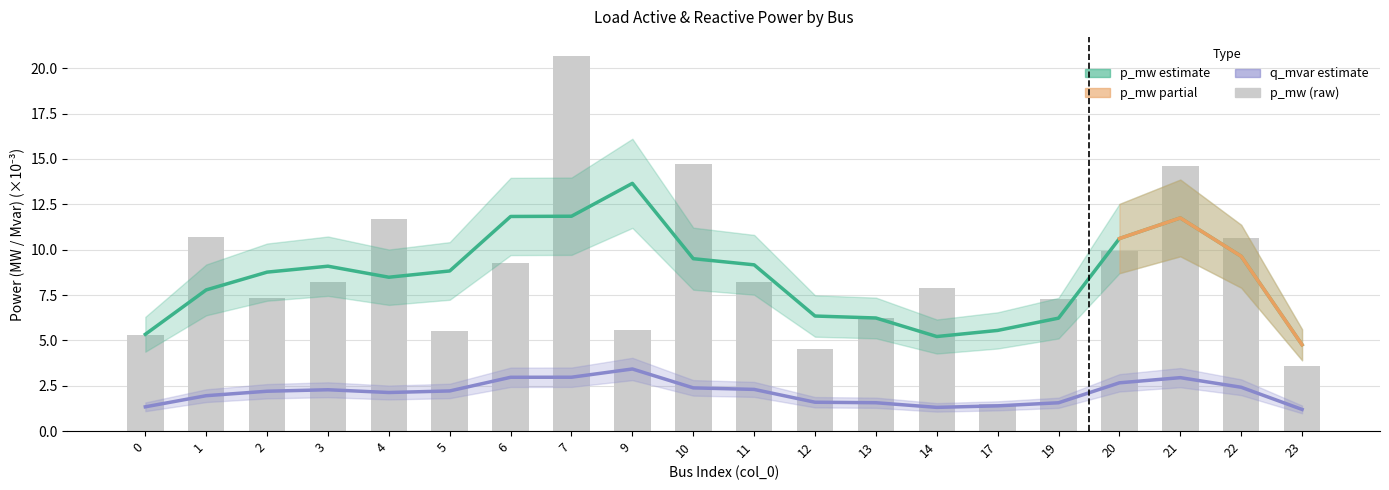

Reading left to right, transcribe all the data shown in this chart.

p_mw (estimate): 0=5.3	1=7.8	2=8.8	3=9.1	4=8.5	5=8.8	6=11.8	7=11.8	9=13.7	10=9.5	11=9.2	12=6.3	13=6.2	14=5.2	17=5.5	19=6.2	20=10.6	21=11.8	22=9.6	23=4.8
q_mvar (estimate): 0=1.3	1=2.0	2=2.2	3=2.3	4=2.1	5=2.2	6=3.0	7=3.0	9=3.4	10=2.4	11=2.3	12=1.6	13=1.6	14=1.3	17=1.4	19=1.6	20=2.7	21=2.9	22=2.4	23=1.2
p_mw (raw): 0=5.3	1=10.7	2=7.3	3=8.2	4=11.7	5=5.5	6=9.3	7=20.7	9=5.6	10=14.7	11=8.2	12=4.5	13=6.3	14=7.9	17=1.5	19=7.3	20=9.9	21=14.6	22=10.7	23=3.6